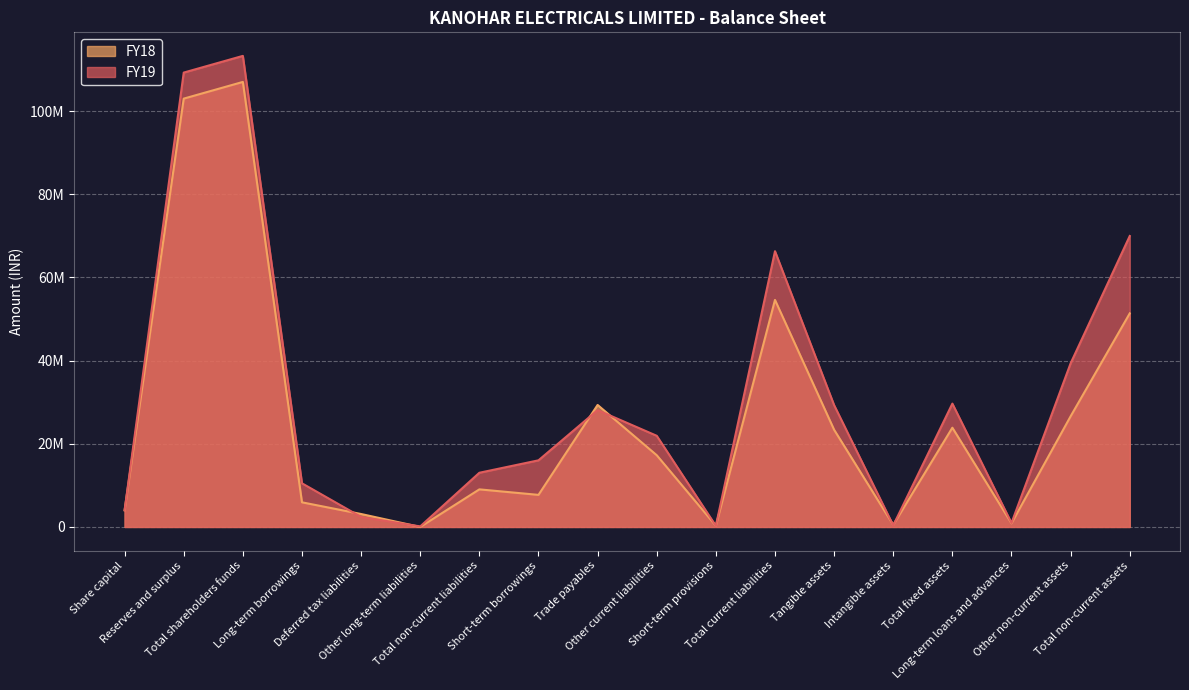

Between Share capital and Total shareholders funds, which series saw the biggest shift?

FY19